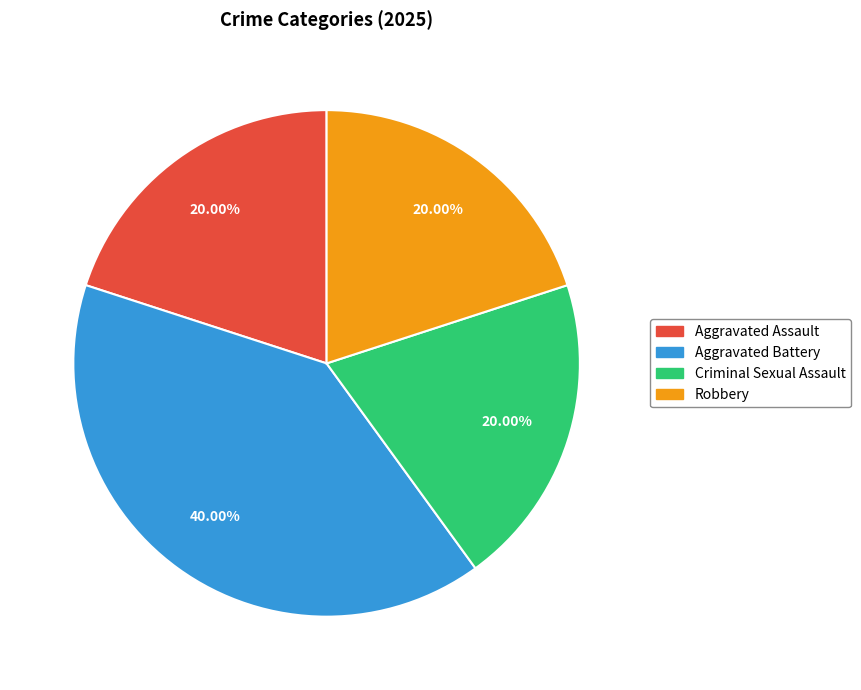

Which category has the biggest portion of the pie?

Aggravated Battery